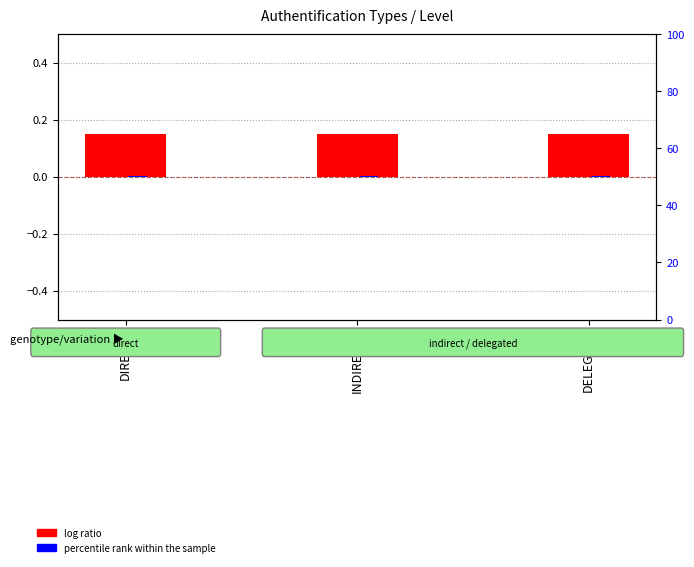

Reading right to left, what are all the values shown in this chart?

log ratio: 0.1	0.1	0.1
percentile rank within the sample: 0.0	0.0	0.0